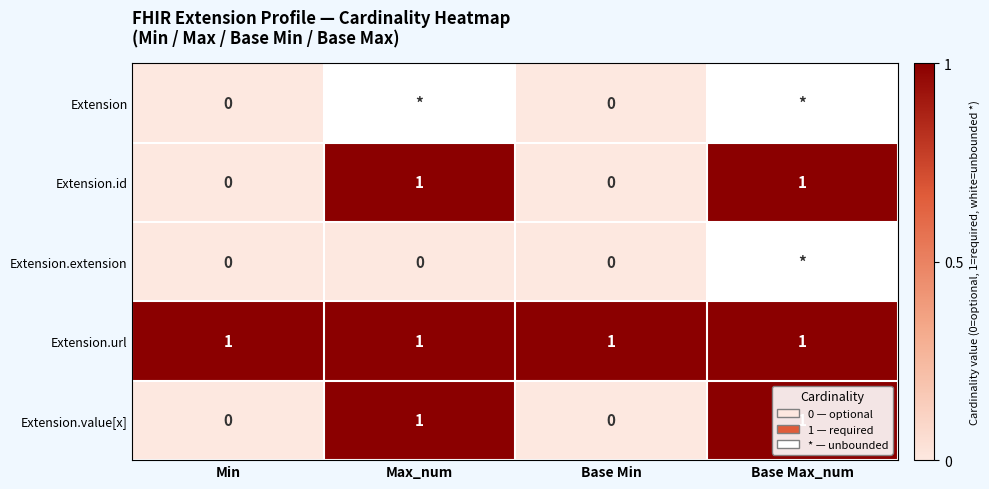

What is the difference between the highest and lowest values at Min?

1